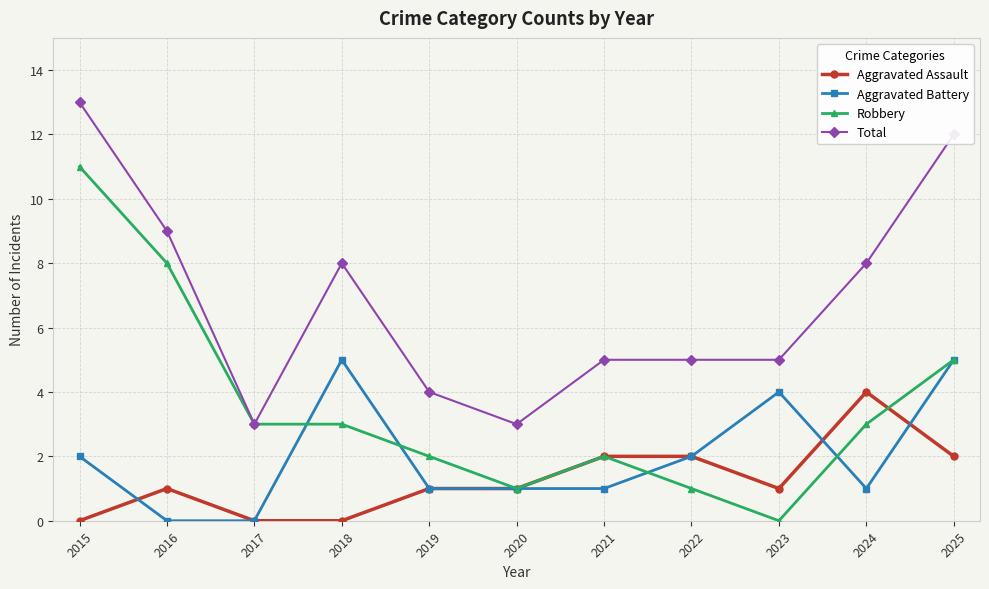

Reading left to right, transcribe all the data shown in this chart.

Aggravated Assault: 0	1	0	0	1	1	2	2	1	4	2
Aggravated Battery: 2	0	0	5	1	1	1	2	4	1	5
Robbery: 11	8	3	3	2	1	2	1	0	3	5
Total: 13	9	3	8	4	3	5	5	5	8	12